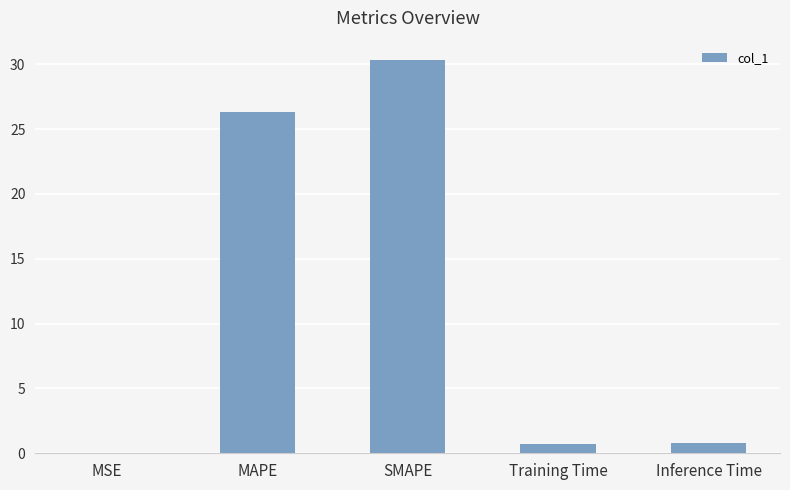

What is the greatest value displayed?

30.3